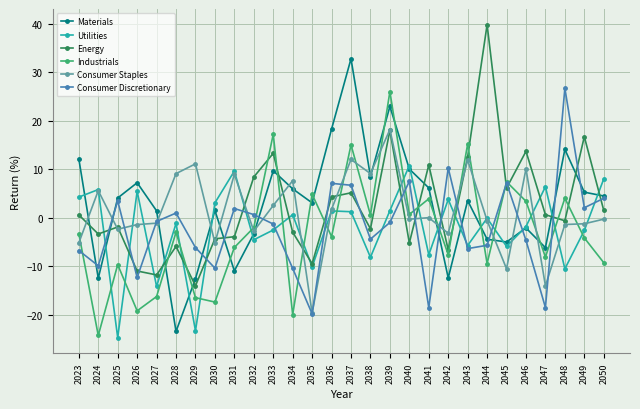

At which category does Consumer Discretionary reach its first local valley?

2024